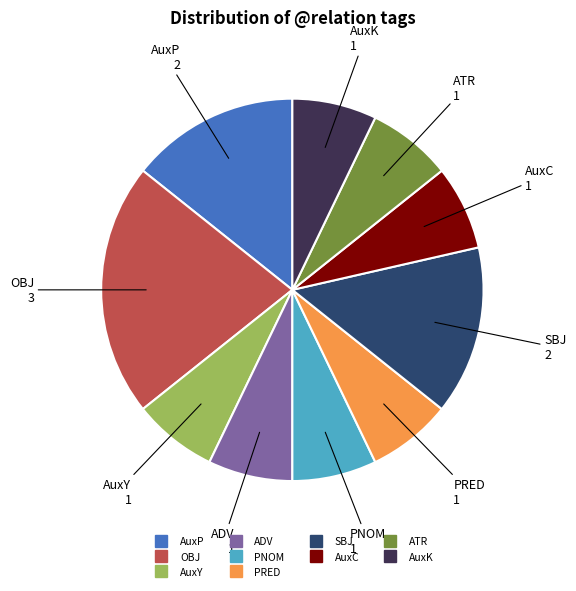

Is it true that AuxY is 22% of the pie?

False